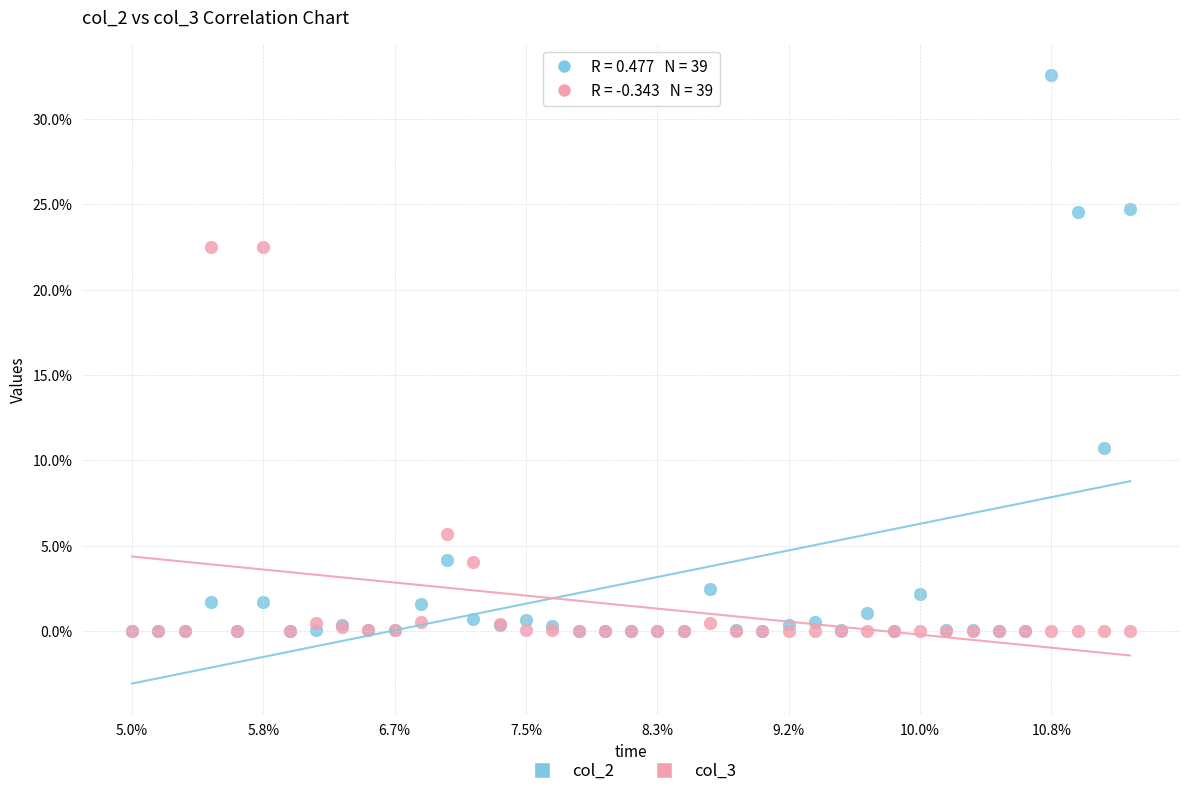

Which series contains the highest Y value?

col_2